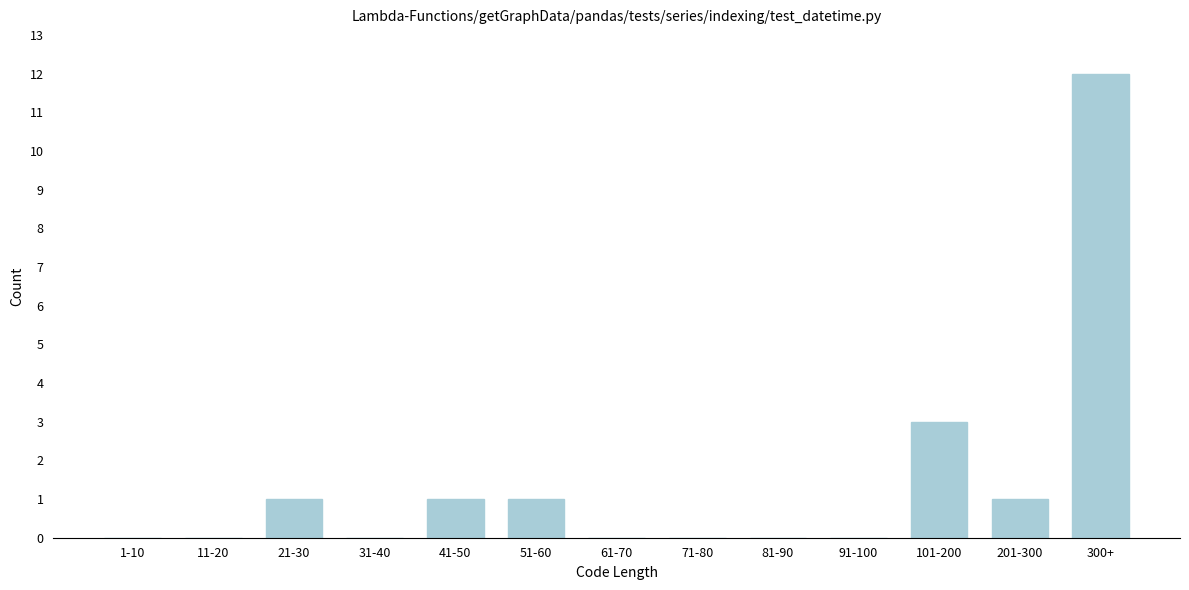

Reading right to left, extract all data points from this chart.

300+=12	201-300=1	101-200=3	91-100=0	81-90=0	71-80=0	61-70=0	51-60=1	41-50=1	31-40=0	21-30=1	11-20=0	1-10=0